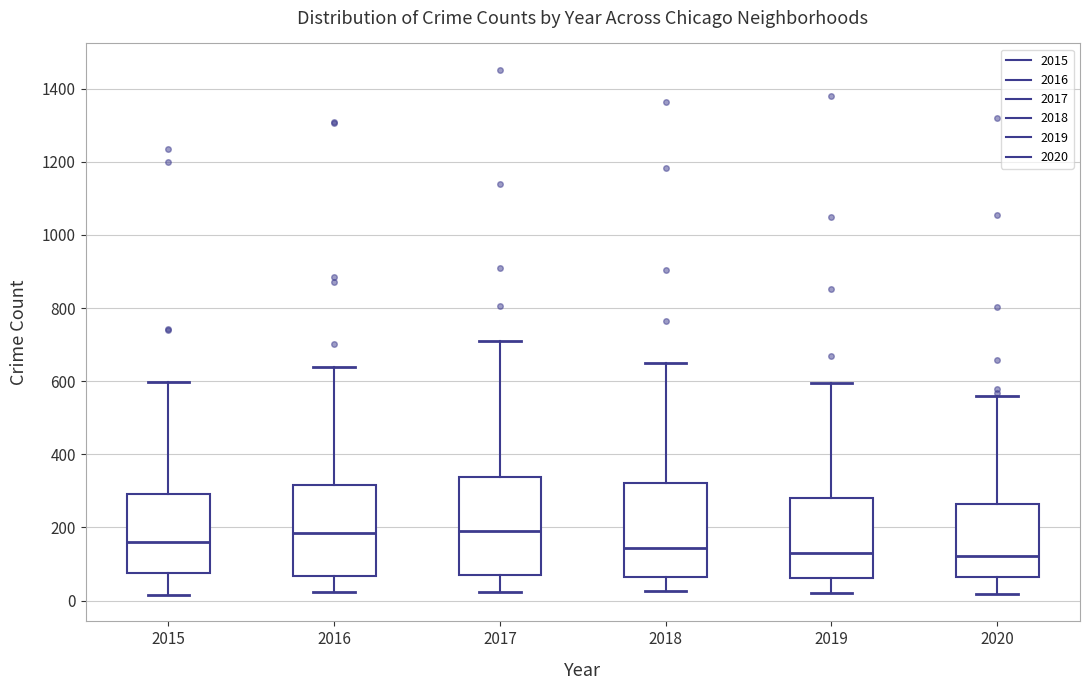

Reading left to right, transcribe this box plot: for each box, give where its median line is, the range the box spans, and where its two whiskers end, as read against the y-axis. The values are not printed on the chart, so give them approximately, as read against the axis.

2015: median 160, box 80 to 300, whiskers 20 to 600
2016: median 180, box 60 to 320, whiskers 20 to 640
2017: median 180, box 60 to 340, whiskers 20 to 720
2018: median 140, box 60 to 320, whiskers 20 to 660
2019: median 120, box 60 to 280, whiskers 20 to 600
2020: median 120, box 60 to 260, whiskers 20 to 560